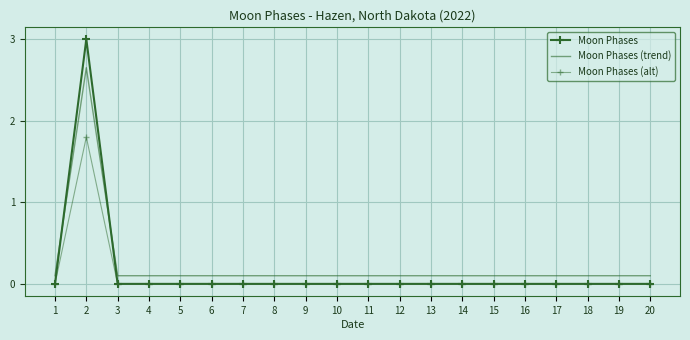

What is the difference between the maximum and minimum values in the Moon Phases (alt) series?

1.8